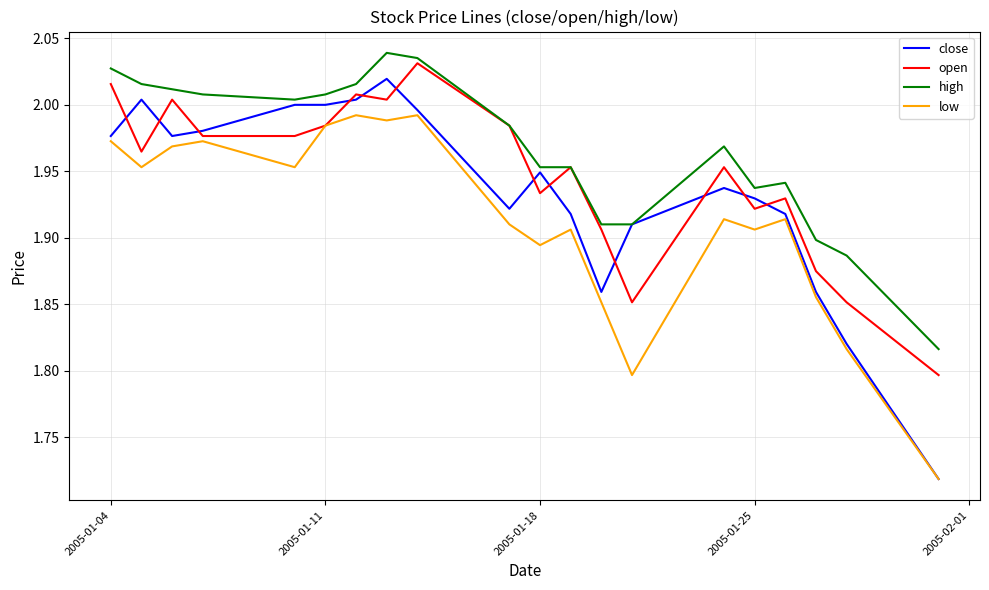

Which series has the largest total across all categories?

high